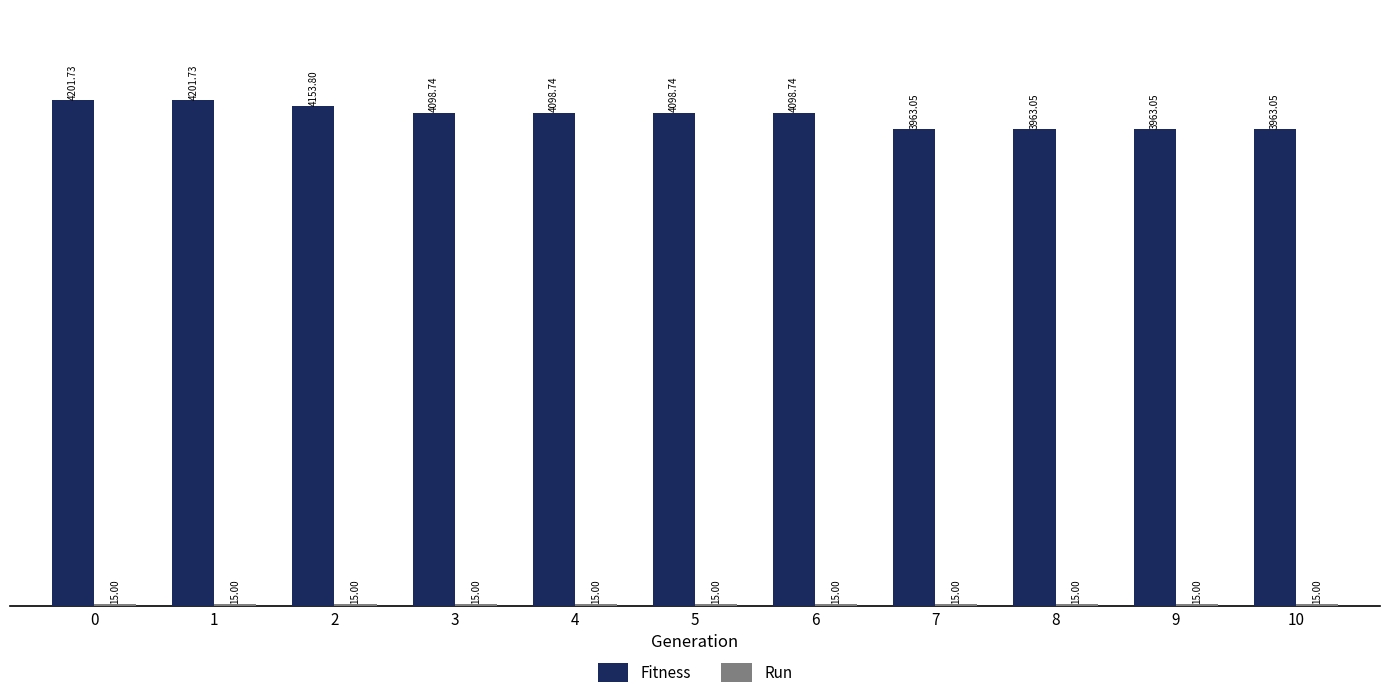

At how many categories does at least one series exceed 1913?

11